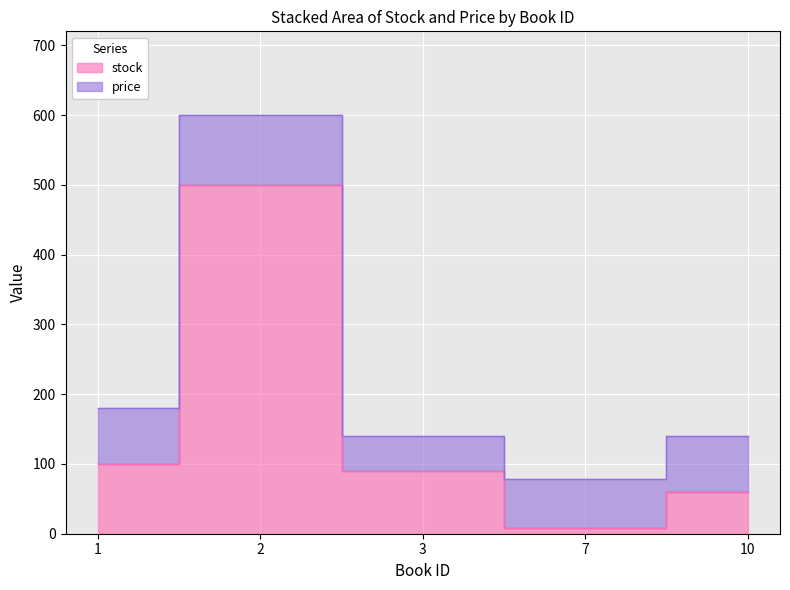

How many points are lower than both their immediate neighbors (excluding endpoints)?

1